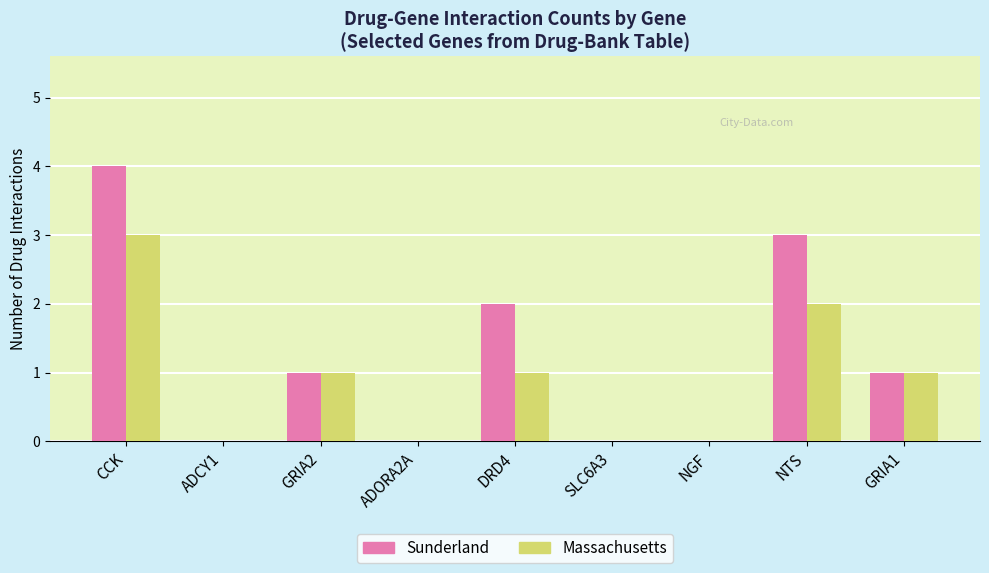

How many data points does each series have?

9